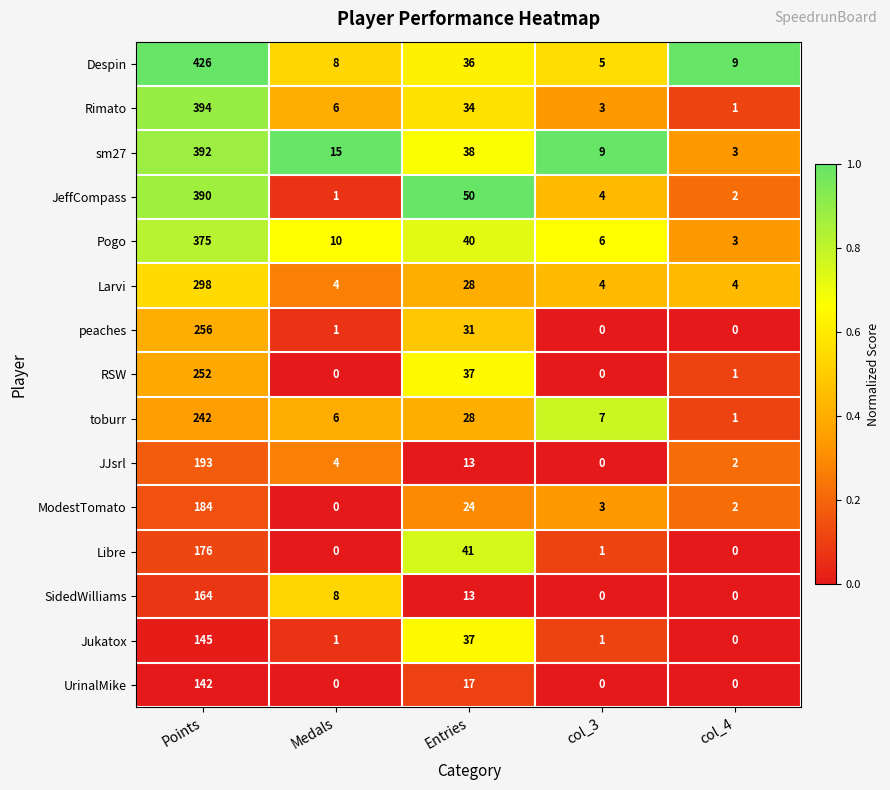

True or false: sm27 has a value of 4 at Medals.

False